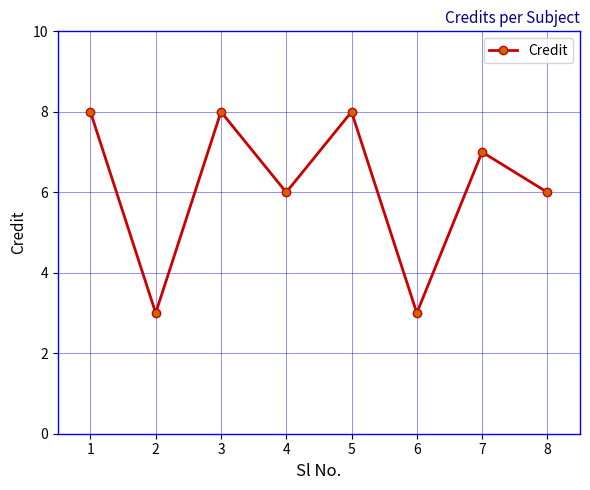

What is the maximum value shown in the chart?

8